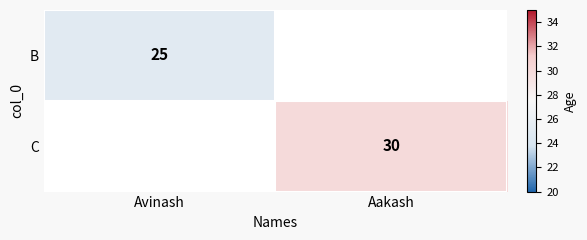

Is it true that C equals 30 at Aakash?

True